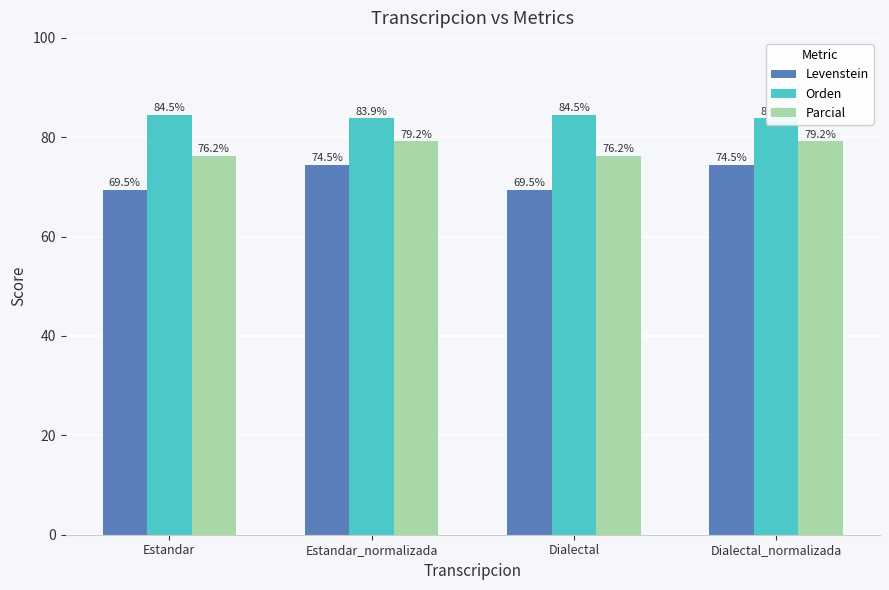

Which has a higher value, Estandar or Dialectal?

Estandar